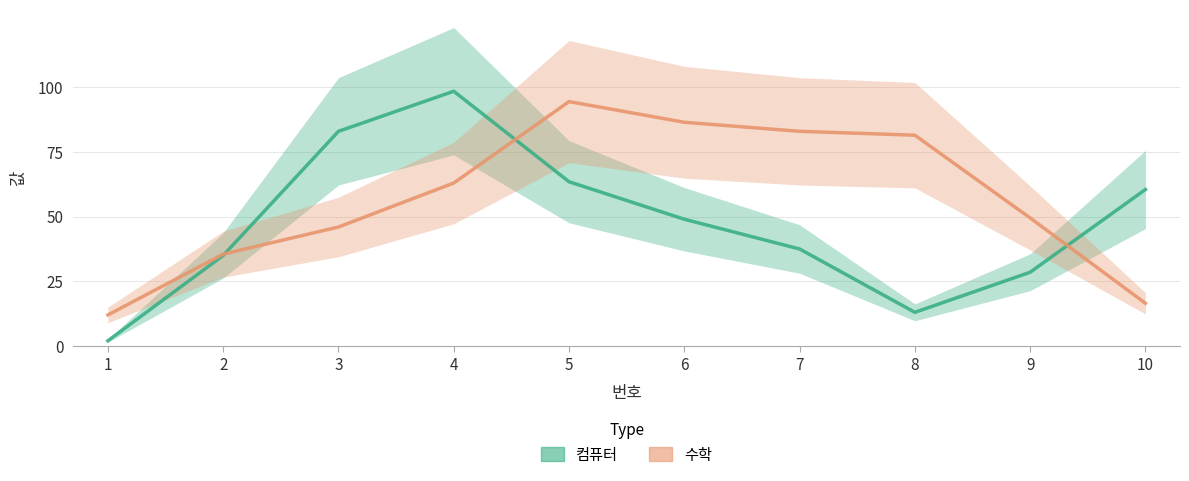

At which label does 컴퓨터 reach its minimum?

1